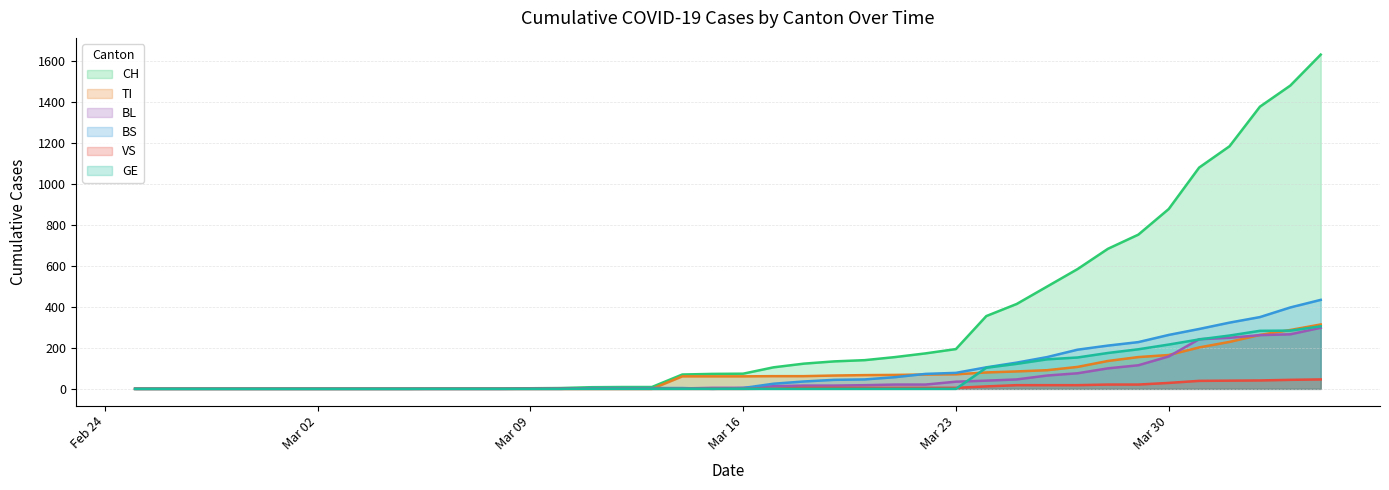

What is the value of the CH point at the 34th from the left?

752